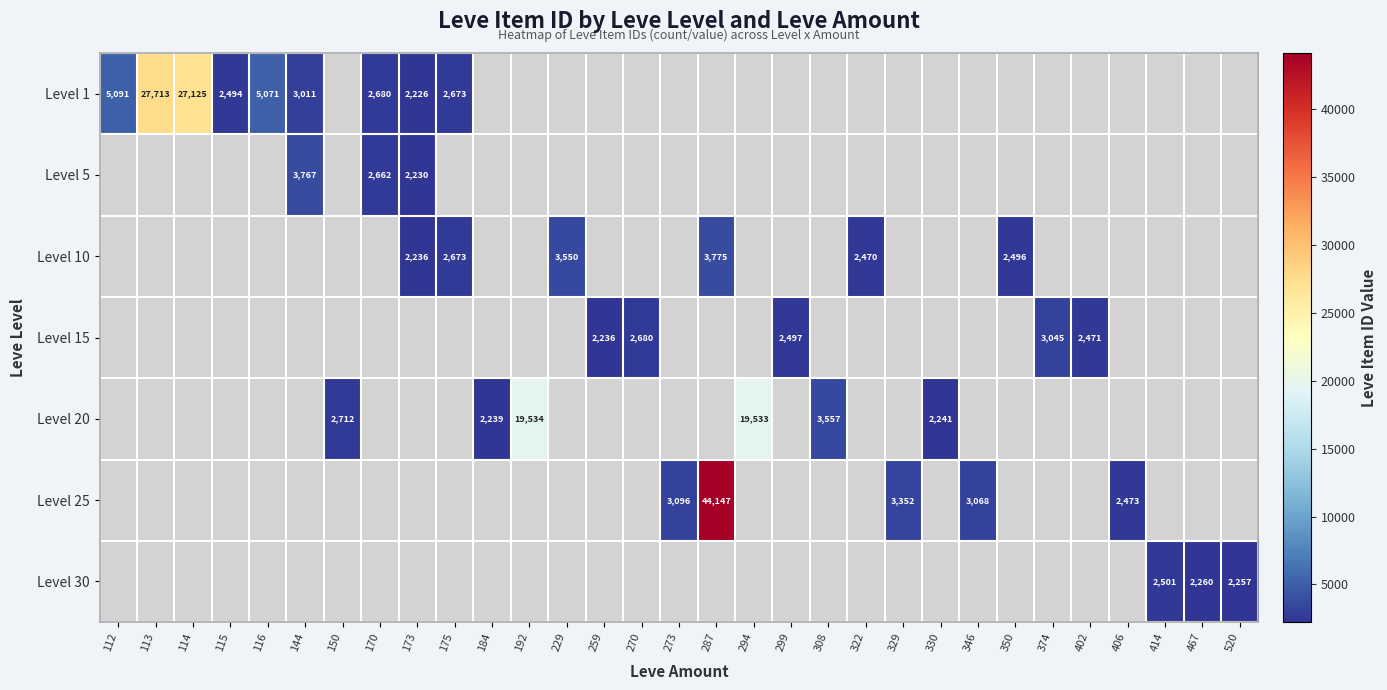

Is the value of Level 15 at 259 greater than the value of Level 1 at 173?

Yes